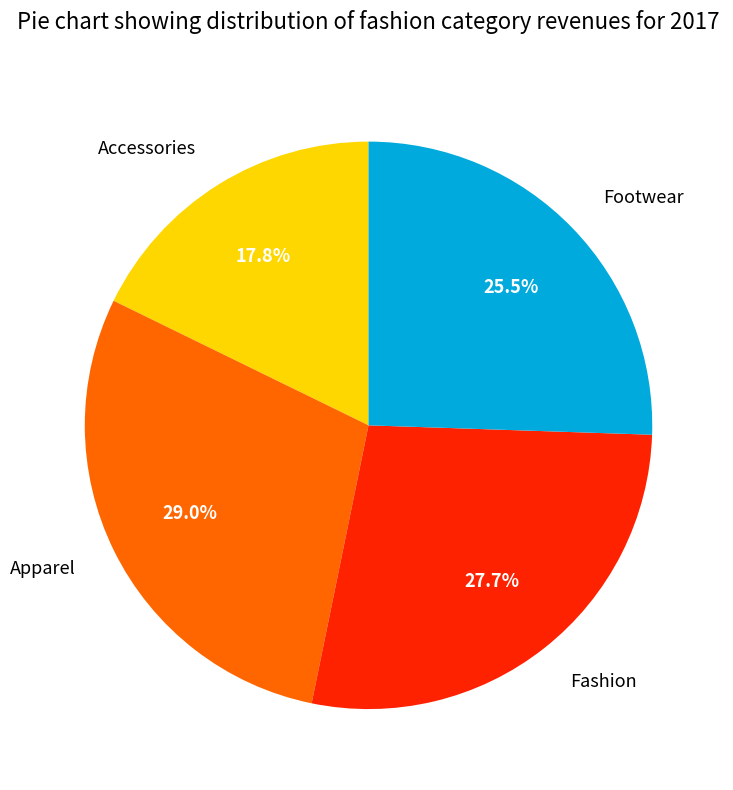

To the nearest percent, what is the combined percentage of Apparel and Fashion?

57%